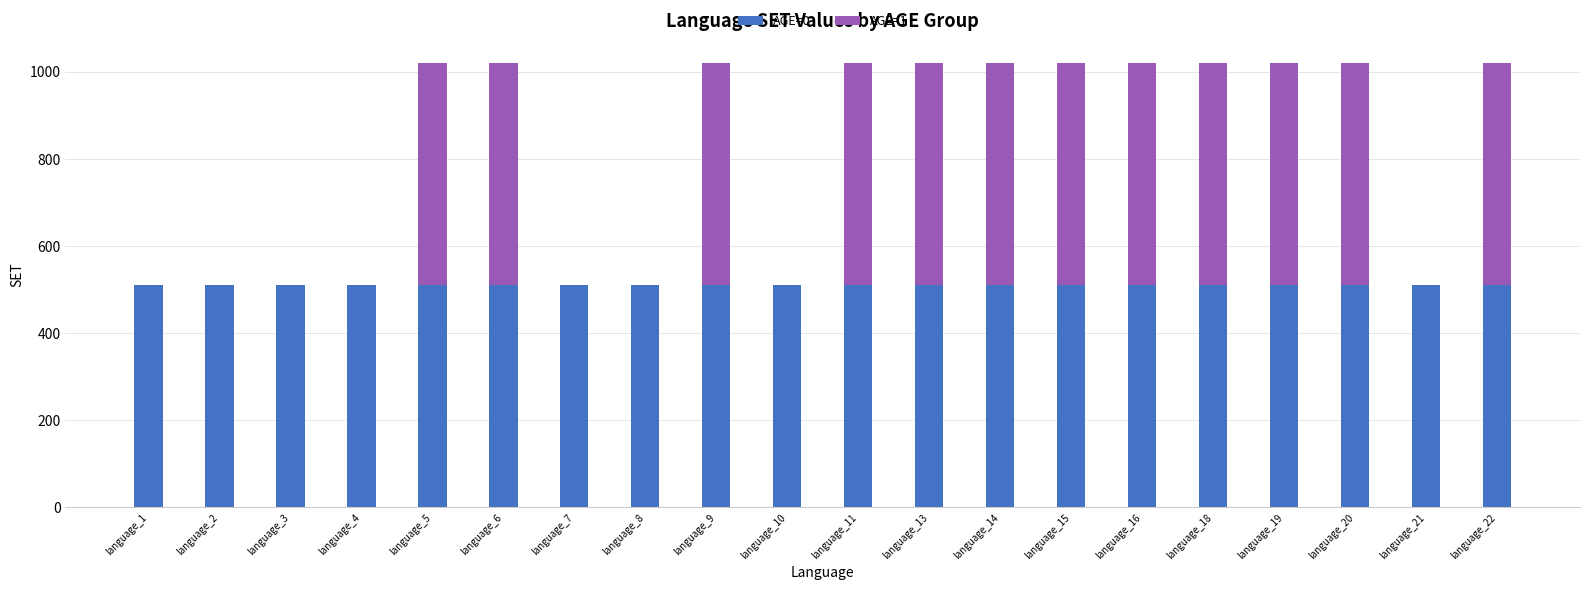

What value does the AGE=0 series have at language_14?

510